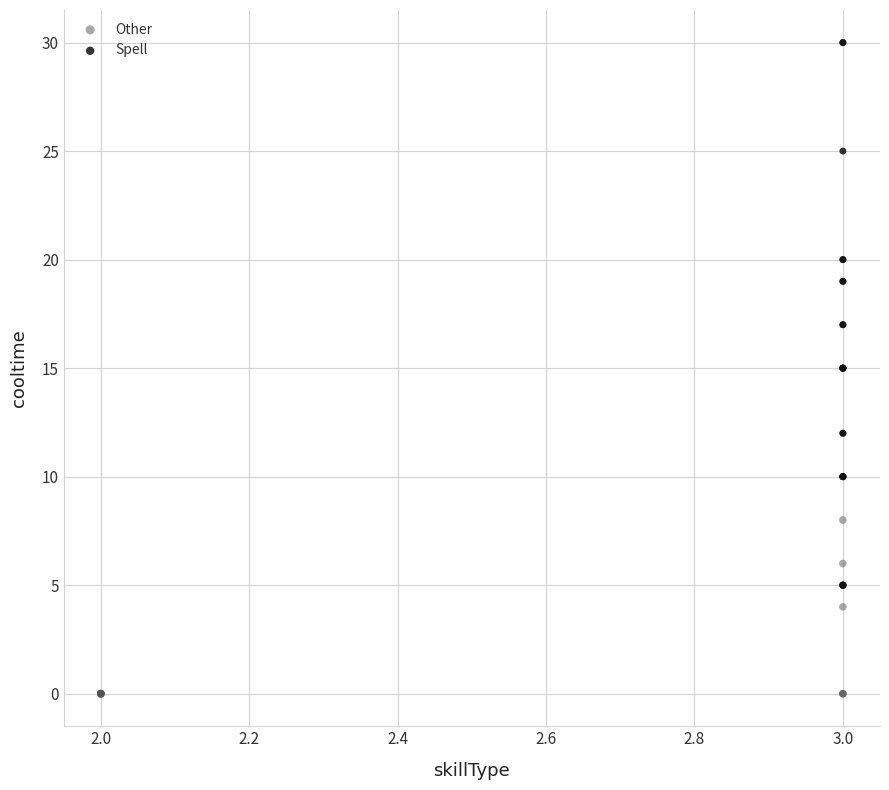

Which series has the largest Y range (max minus min)?

Spell